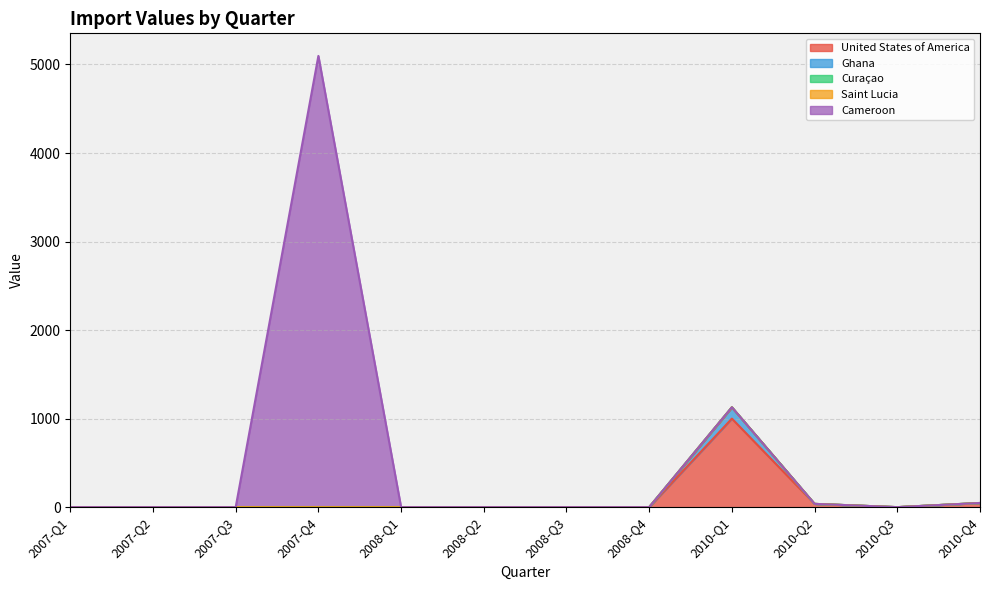

How many interior local peaks does the United States of America series have?

1